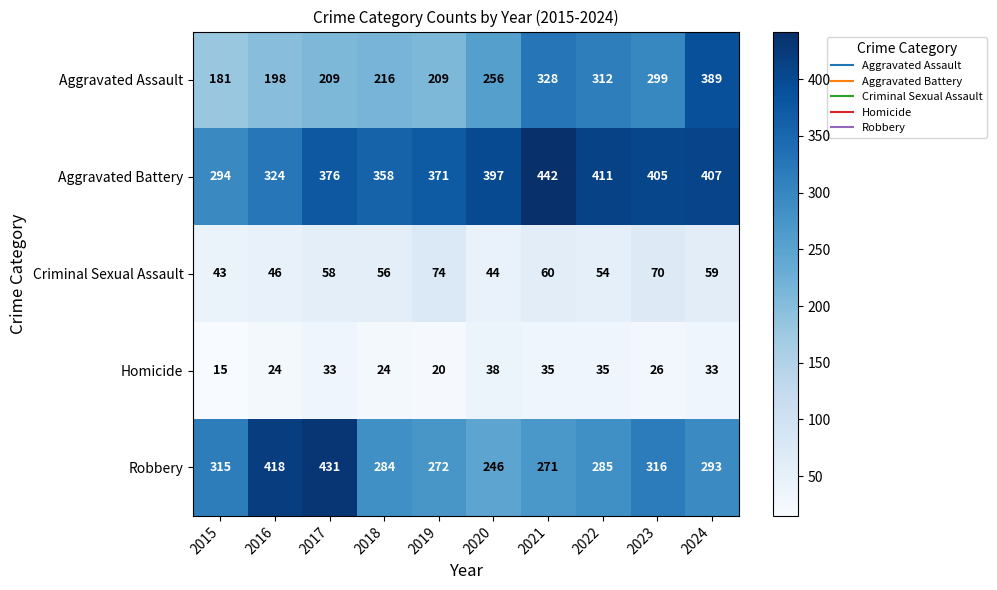

What is the difference between the maximum and minimum values in the Homicide series?

23